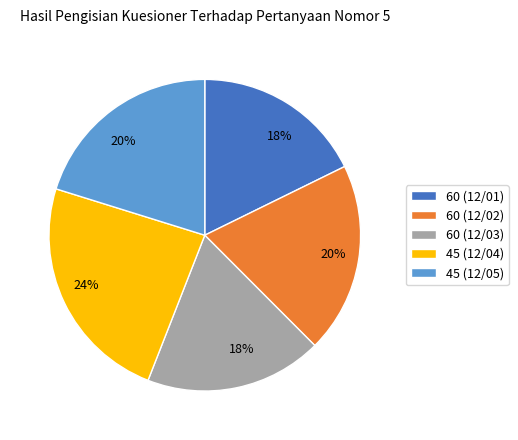

Between 60 (12/03) and 45 (12/05), which is larger?

45 (12/05)